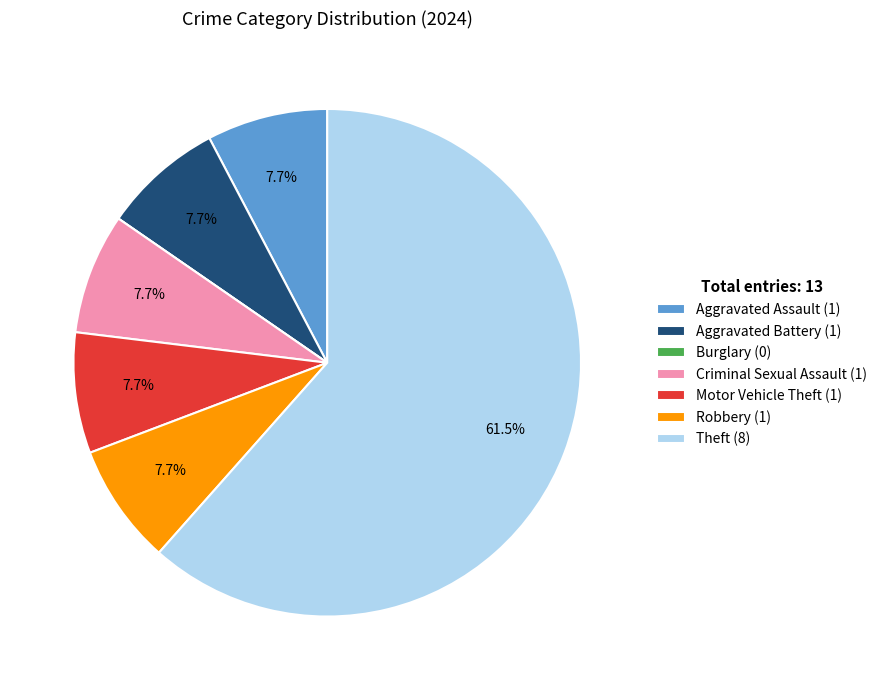

Which slice represents more than half of the pie?

Theft